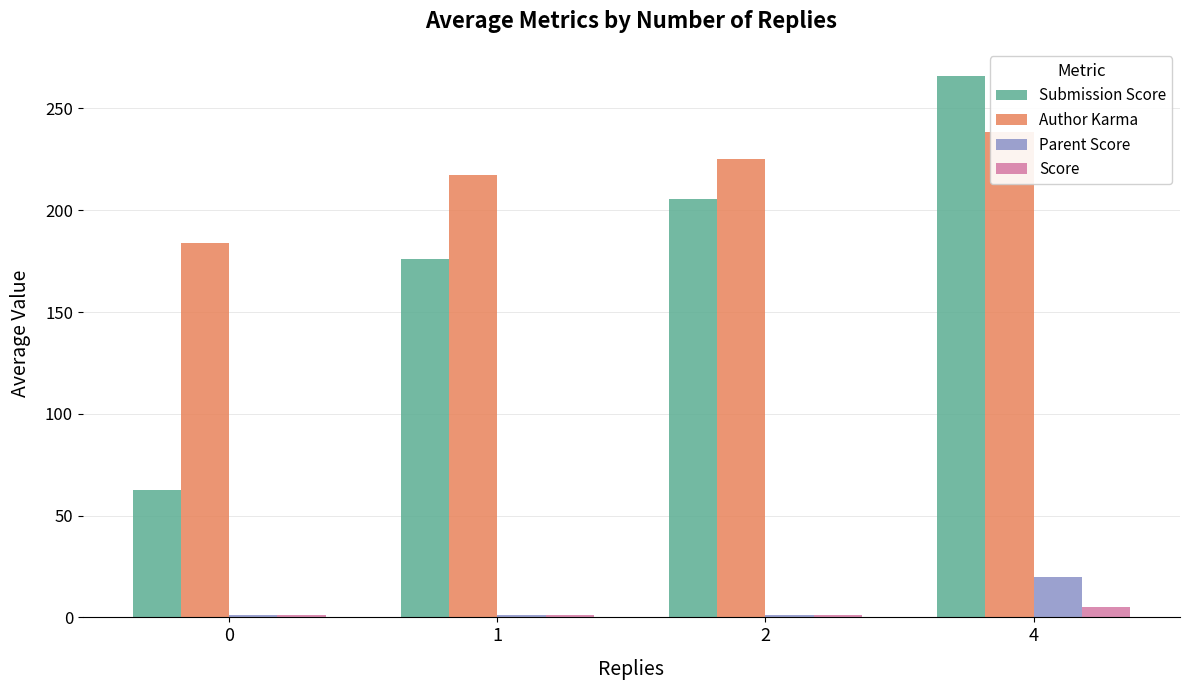

Is the value of Submission Score at 2 greater than the value of Author Karma at 0?

Yes